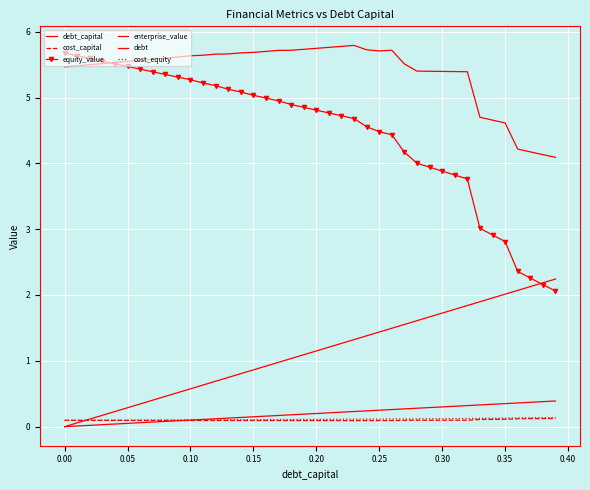

Which series has the widest spread of values?

equity_value